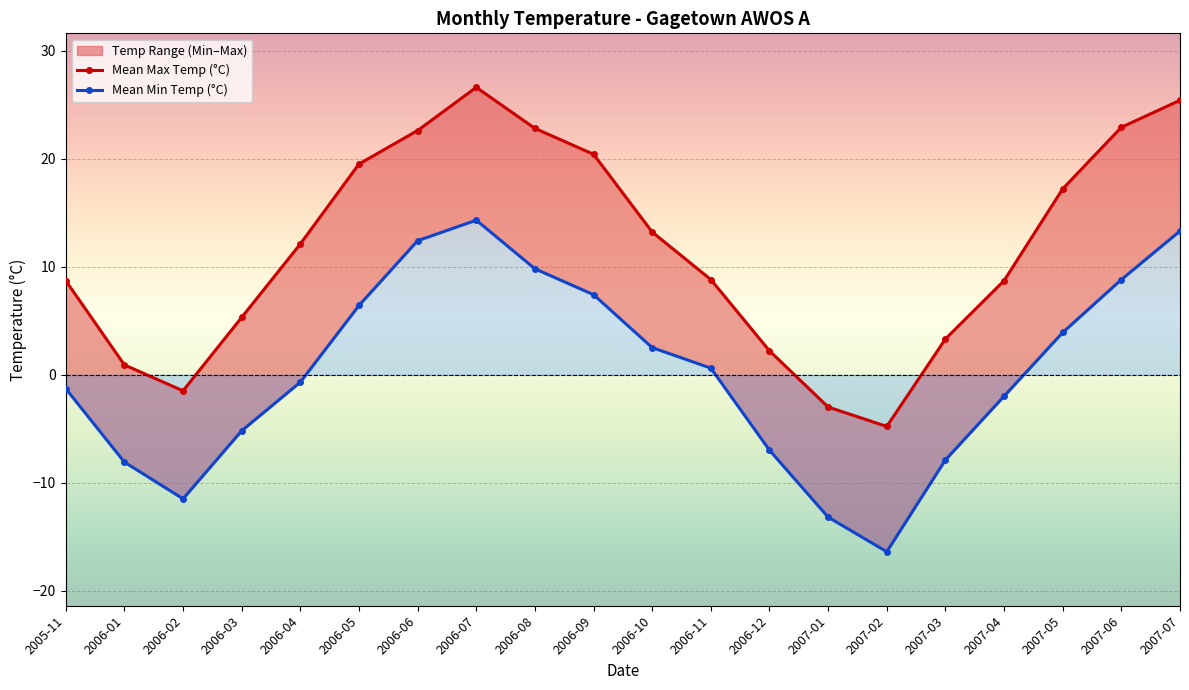

What is the value of the Mean Min Temp (°C) point at the 11th from the left?

2.5